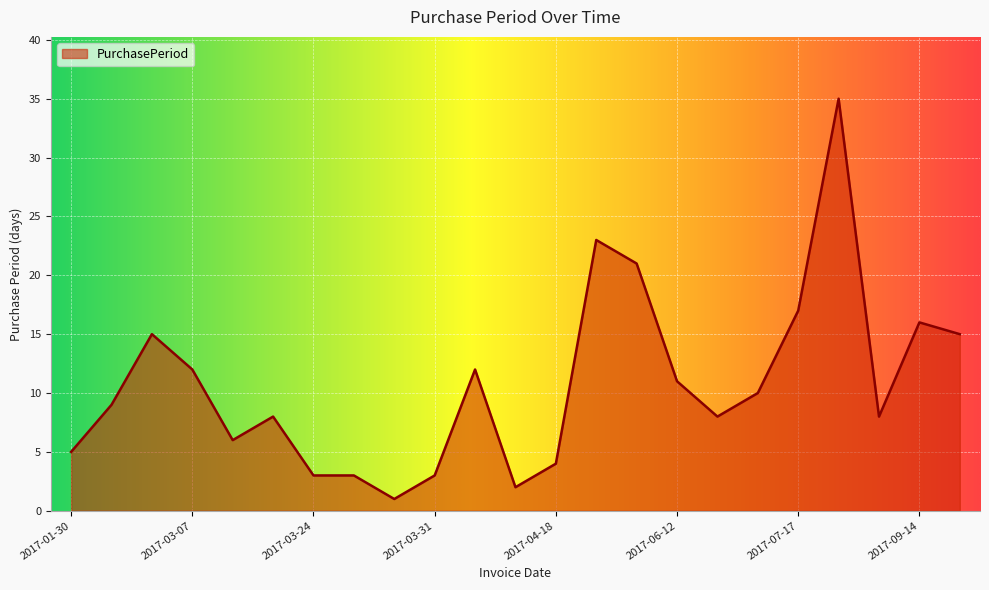

What is the difference between the maximum and minimum values?

34